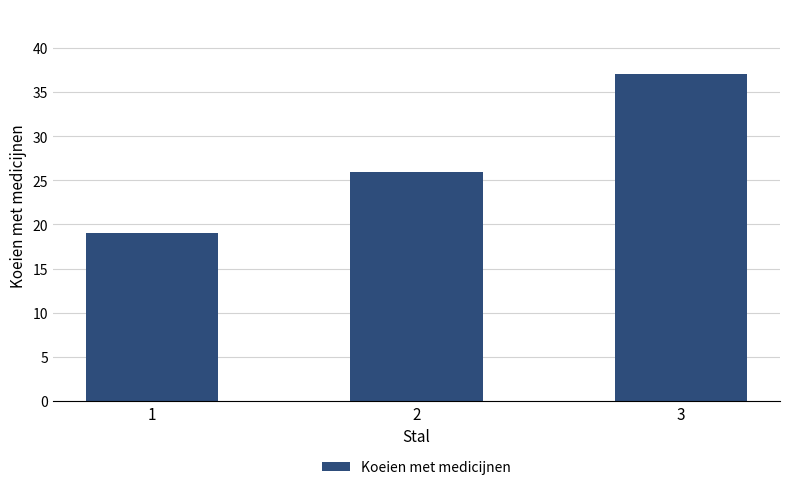

Rank the categories by value from lowest to highest.

1, 2, 3